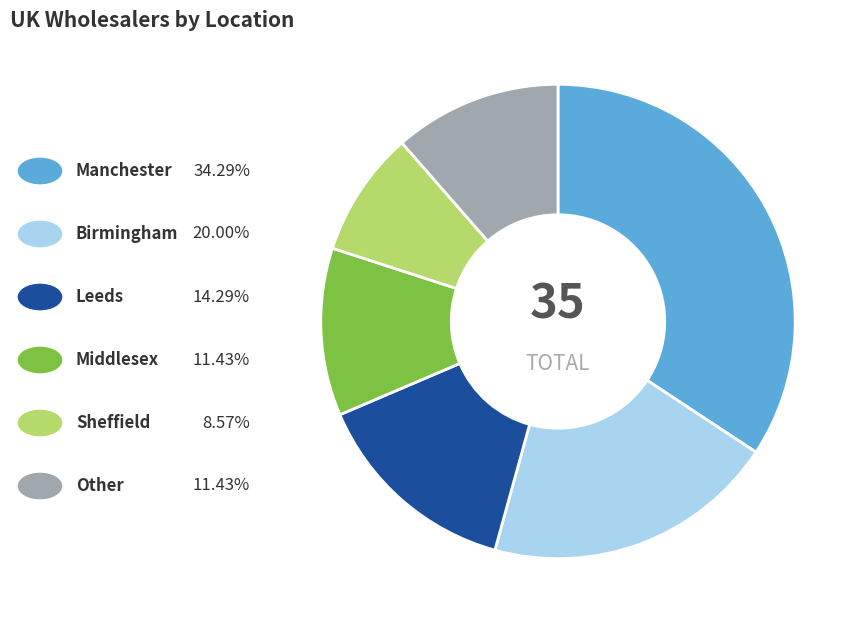

Does any single category account for the majority?

No